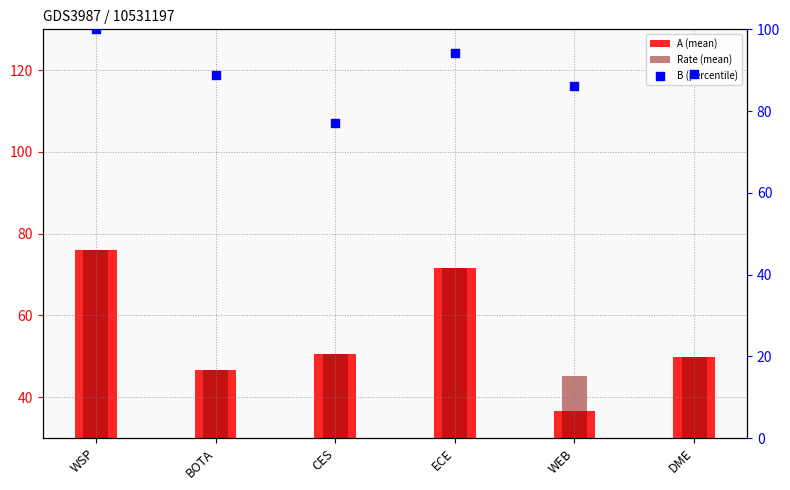

What is the total value across all series at CES?

178.1